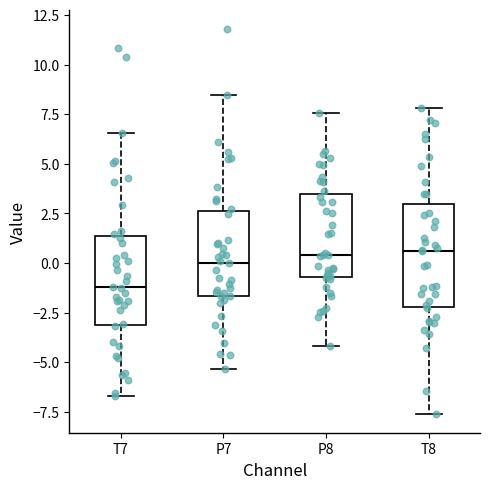

Reading left to right, read every box against the y-axis: the position of its median line, the range the box covers, and the ends of its whiskers. The values are not printed on the chart, so give them approximately, as read against the axis.

T7: median -1.0, box -3.0 to 1.5, whiskers -6.5 to 6.5
P7: median 0.0, box -1.5 to 2.5, whiskers -5.5 to 8.5
P8: median 0.5, box -0.5 to 3.5, whiskers -4.0 to 7.5
T8: median 0.5, box -2.0 to 3.0, whiskers -7.5 to 8.0